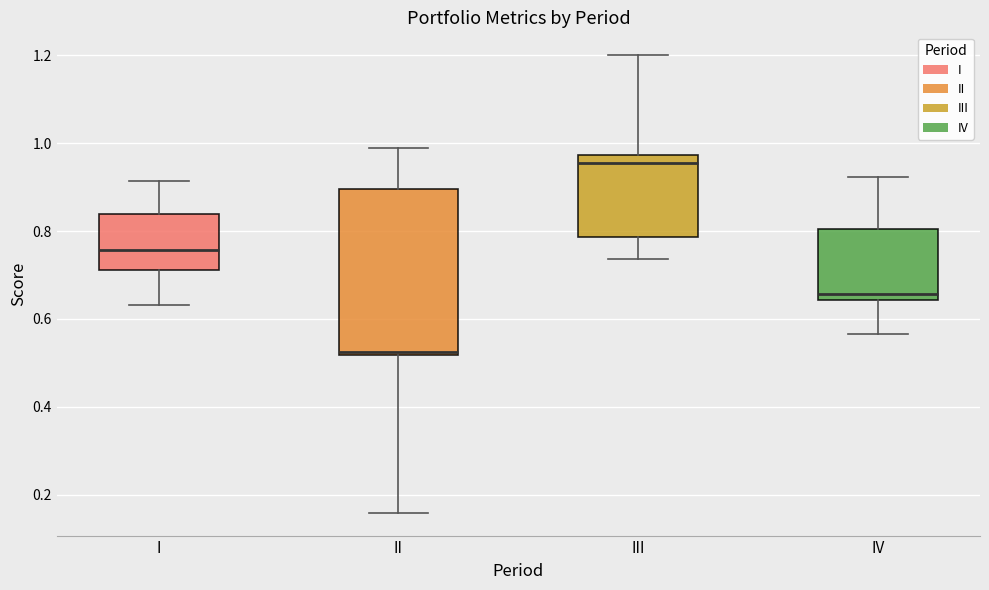

Comparing the boxes themselves (not the whiskers), which one is the tallest?

II